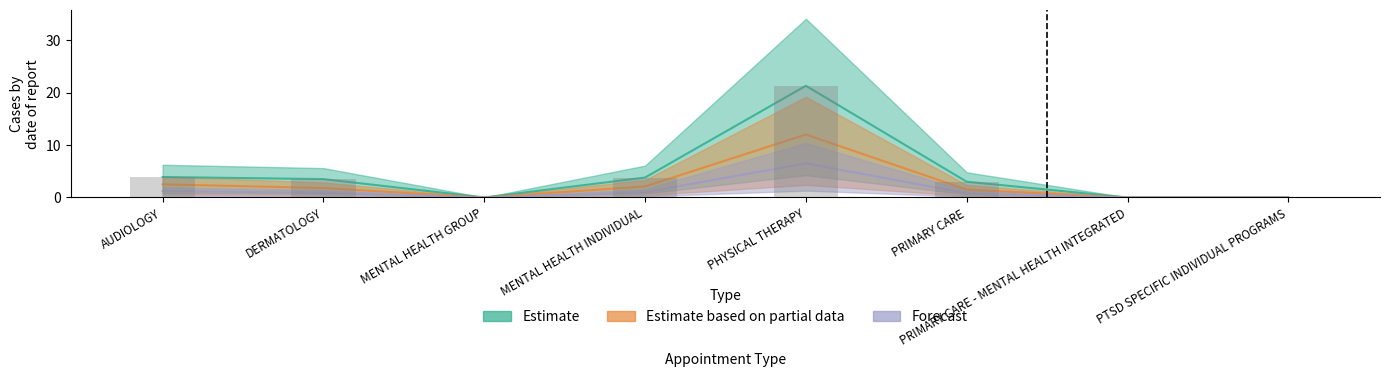

Reading left to right, transcribe all the data shown in this chart.

Estimate: AUDIOLOGY=3.9	DERMATOLOGY=3.5	MENTAL HEALTH GROUP=0.0	MENTAL HEALTH INDIVIDUAL=3.8	PHYSICAL THERAPY=21.3	PRIMARY CARE=3.0	PRIMARY CARE - MENTAL HEALTH INTEGRATED=0.0	PTSD SPECIFIC INDIVIDUAL PROGRAMS=0.0
Estimate based on partial data: AUDIOLOGY=2.5	DERMATOLOGY=1.8	MENTAL HEALTH GROUP=0.0	MENTAL HEALTH INDIVIDUAL=2.1	PHYSICAL THERAPY=12.0	PRIMARY CARE=1.5	PRIMARY CARE - MENTAL HEALTH INTEGRATED=0.0	PTSD SPECIFIC INDIVIDUAL PROGRAMS=0.0
Forecast: AUDIOLOGY=1.2	DERMATOLOGY=0.9	MENTAL HEALTH GROUP=0.0	MENTAL HEALTH INDIVIDUAL=1.0	PHYSICAL THERAPY=6.5	PRIMARY CARE=0.8	PRIMARY CARE - MENTAL HEALTH INTEGRATED=0.0	PTSD SPECIFIC INDIVIDUAL PROGRAMS=0.0